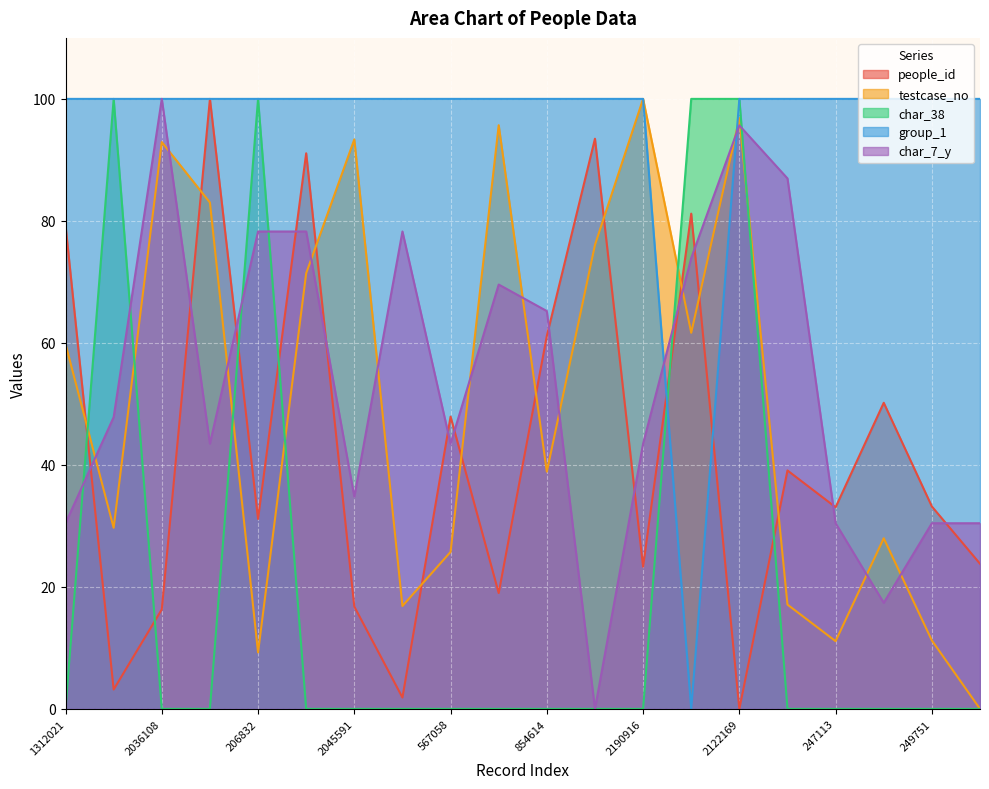

List the series in order of their peak value, lowest first.

people_id, testcase_no, char_38, group_1, char_7_y